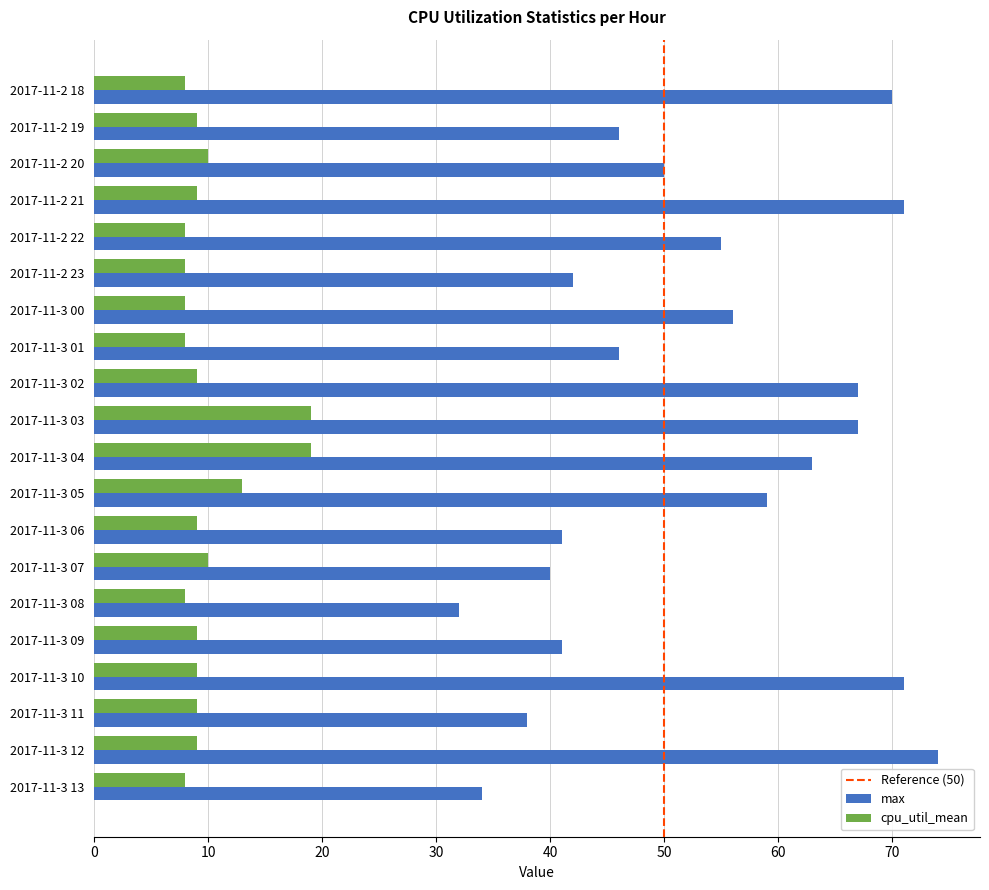

Rank the series by their maximum value, from lowest to highest.

cpu_util_mean, max